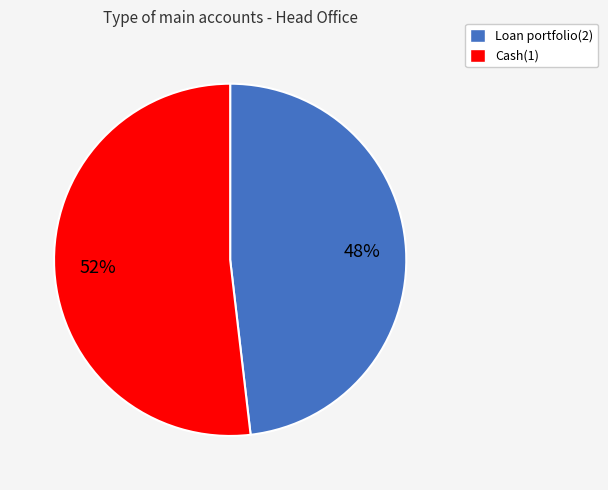

What percentage is the Loan portfolio(2) slice, to the nearest percent?

48%